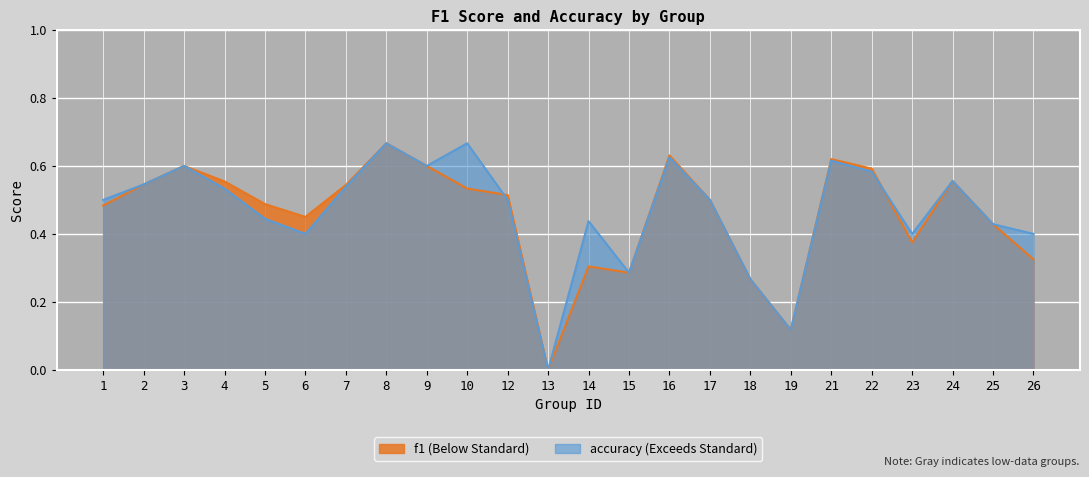

After their last crossing, which series has the higher values: accuracy or f1?

accuracy